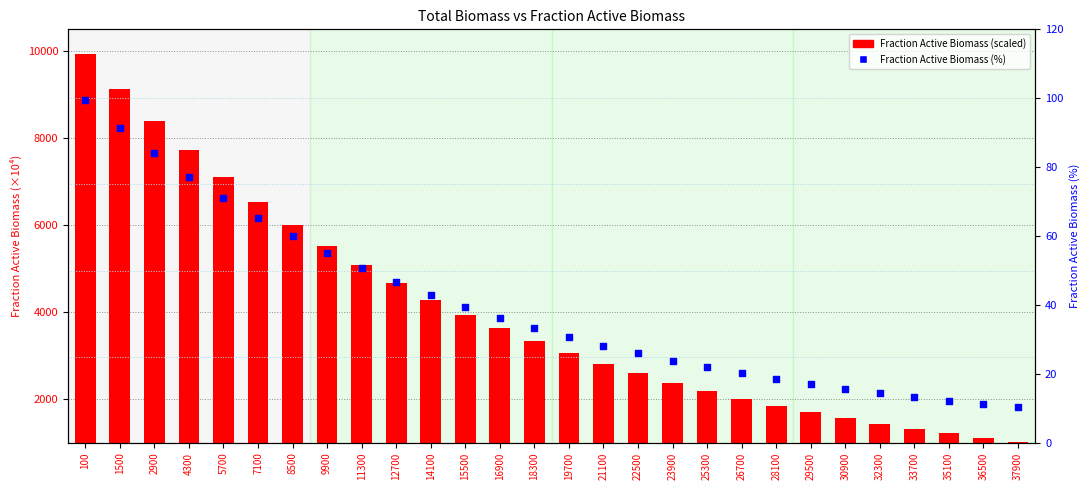

Which series contains the highest Y value?

Fraction Active Biomass (scaled)